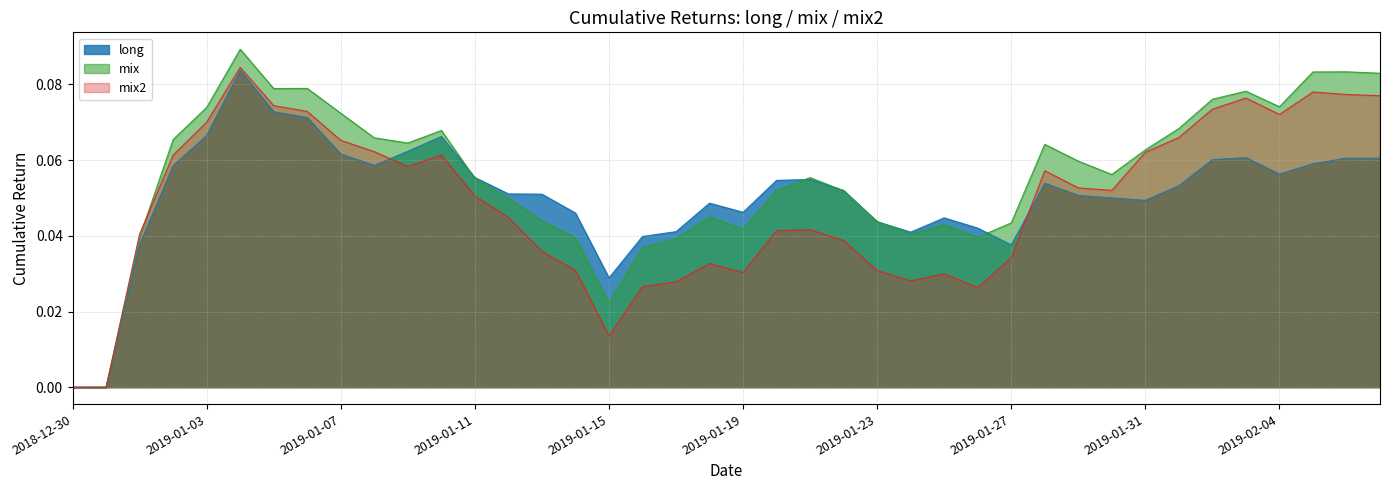

What is the sum of the long values at 2019-01-15 and 2019-01-07?

0.1